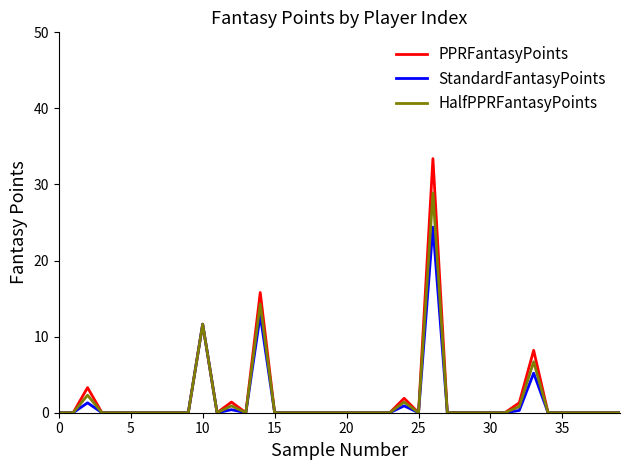

List the series in order of their peak value, lowest first.

StandardFantasyPoints, HalfPPRFantasyPoints, PPRFantasyPoints